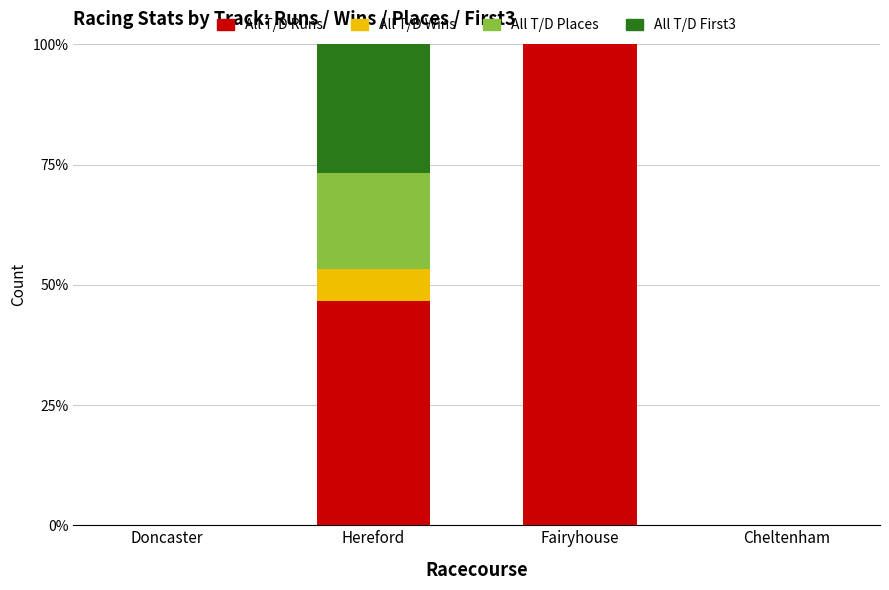

The All T/D Runs series shows 46.7 at Hereford. True or false?

True